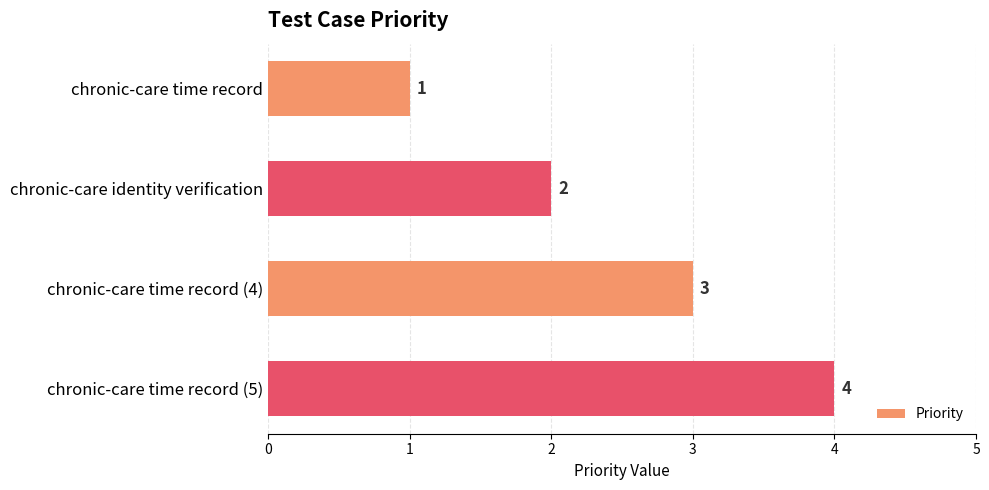

Rank the categories by value from highest to lowest.

chronic-care time record (5), chronic-care time record (4), chronic-care identity verification, chronic-care time record